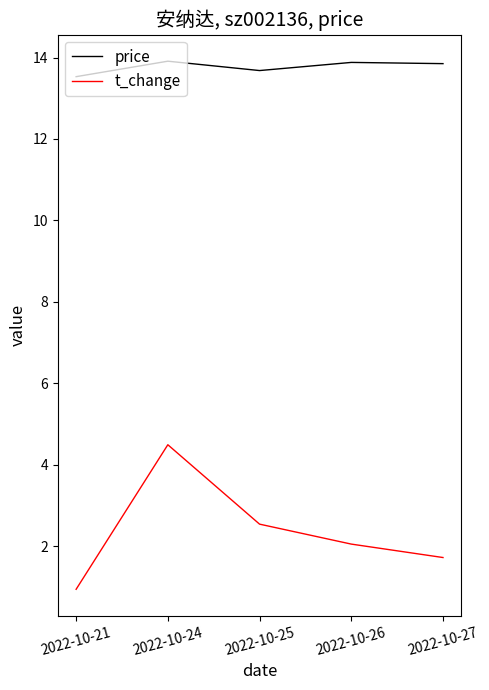

What are all the series names shown in the legend?

price, t_change